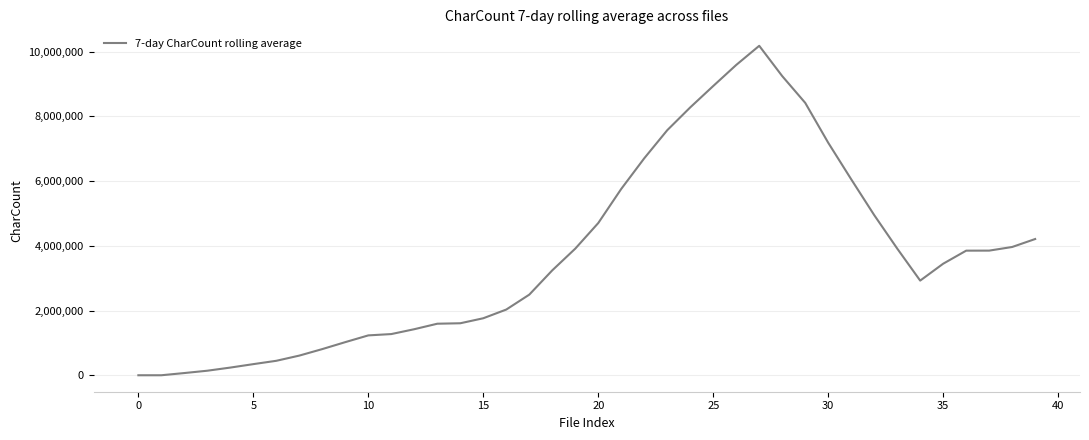

What is the difference between the maximum and minimum values?

10176742.0